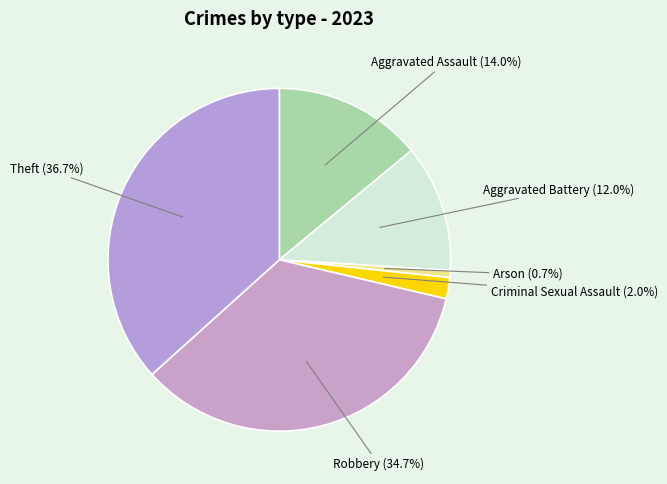

To the nearest percent, what portion does Robbery represent?

35%